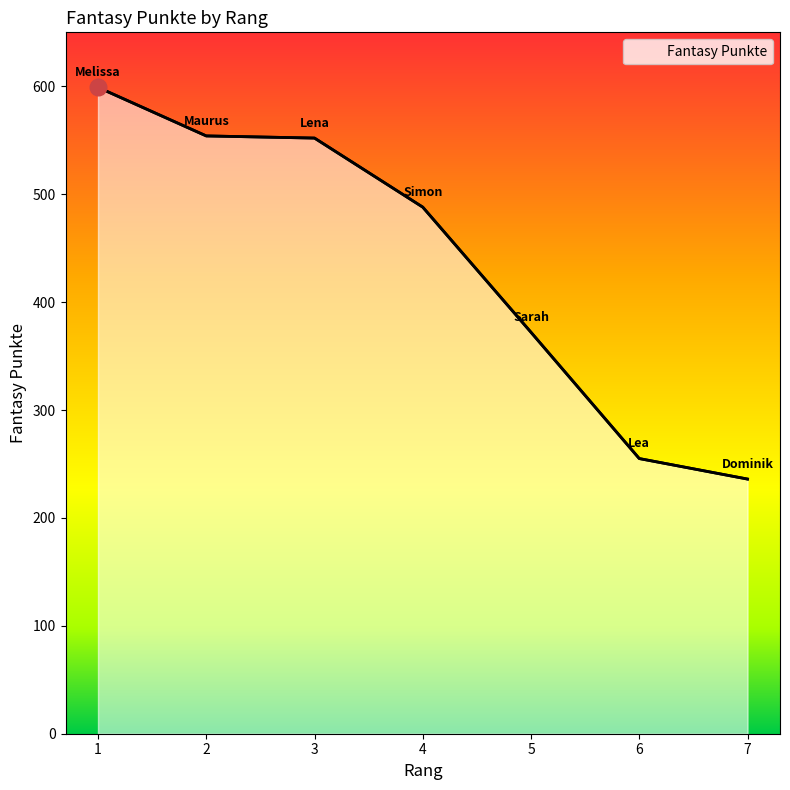

Is it true that the value at 4 is 488?

True